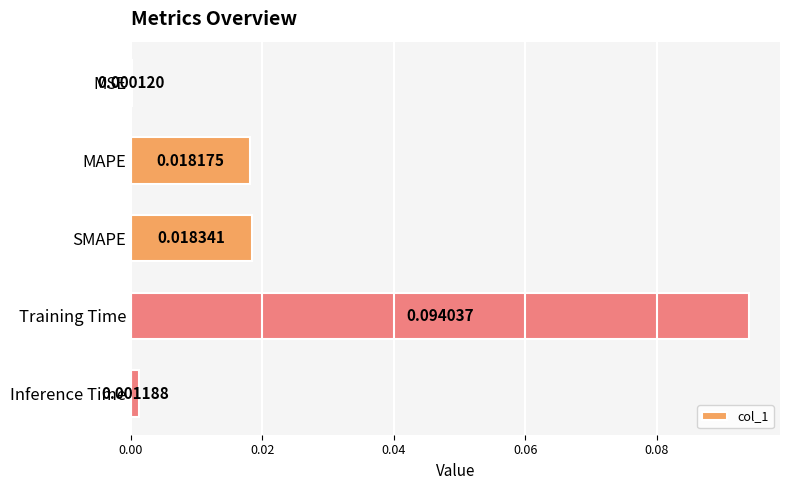

Where is the data nearest to the value 0?

MSE